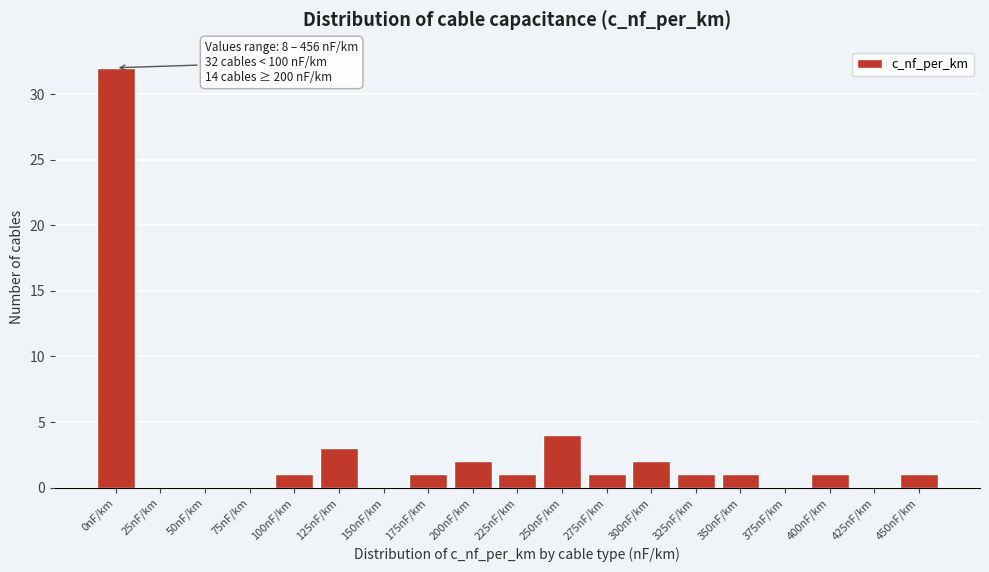

Reading left to right, extract all data points from this chart.

0nF/km=32	25nF/km=0	50nF/km=0	75nF/km=0	100nF/km=1	125nF/km=3	150nF/km=0	175nF/km=1	200nF/km=2	225nF/km=1	250nF/km=4	275nF/km=1	300nF/km=2	325nF/km=1	350nF/km=1	375nF/km=0	400nF/km=1	425nF/km=0	450nF/km=1